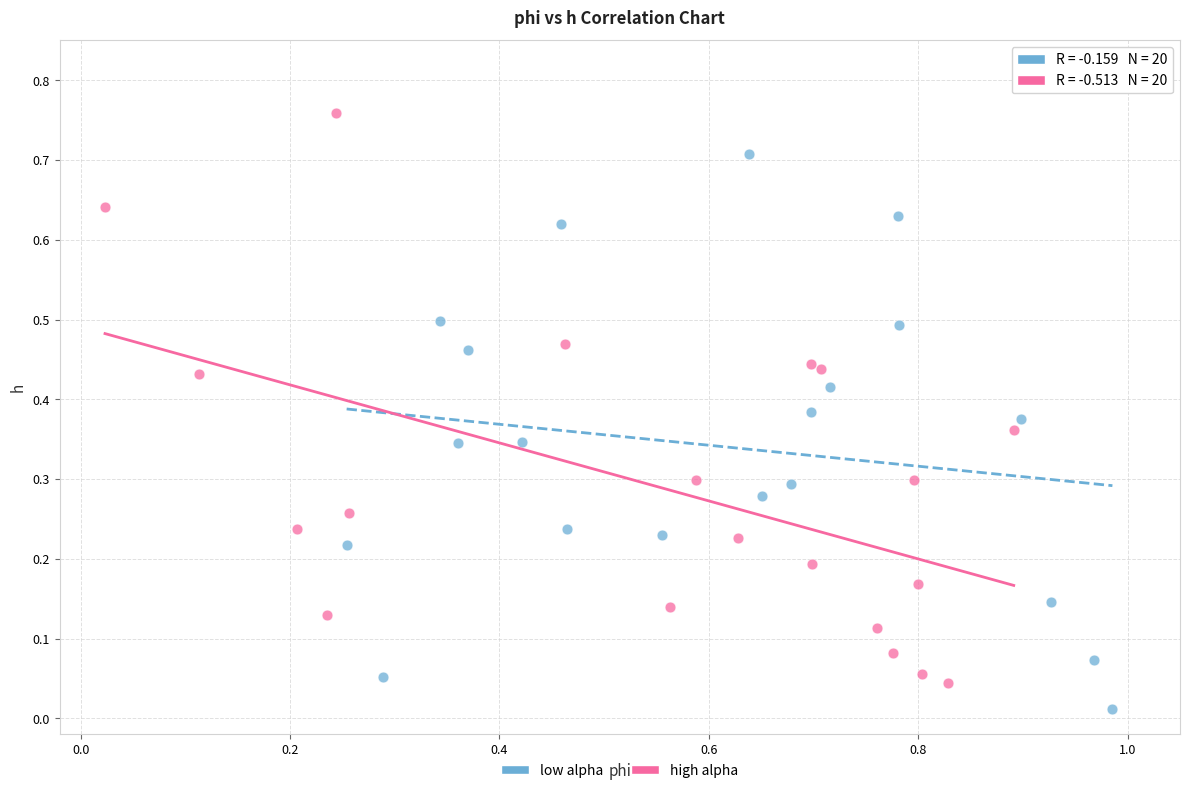

Which series contains the highest Y value?

high alpha